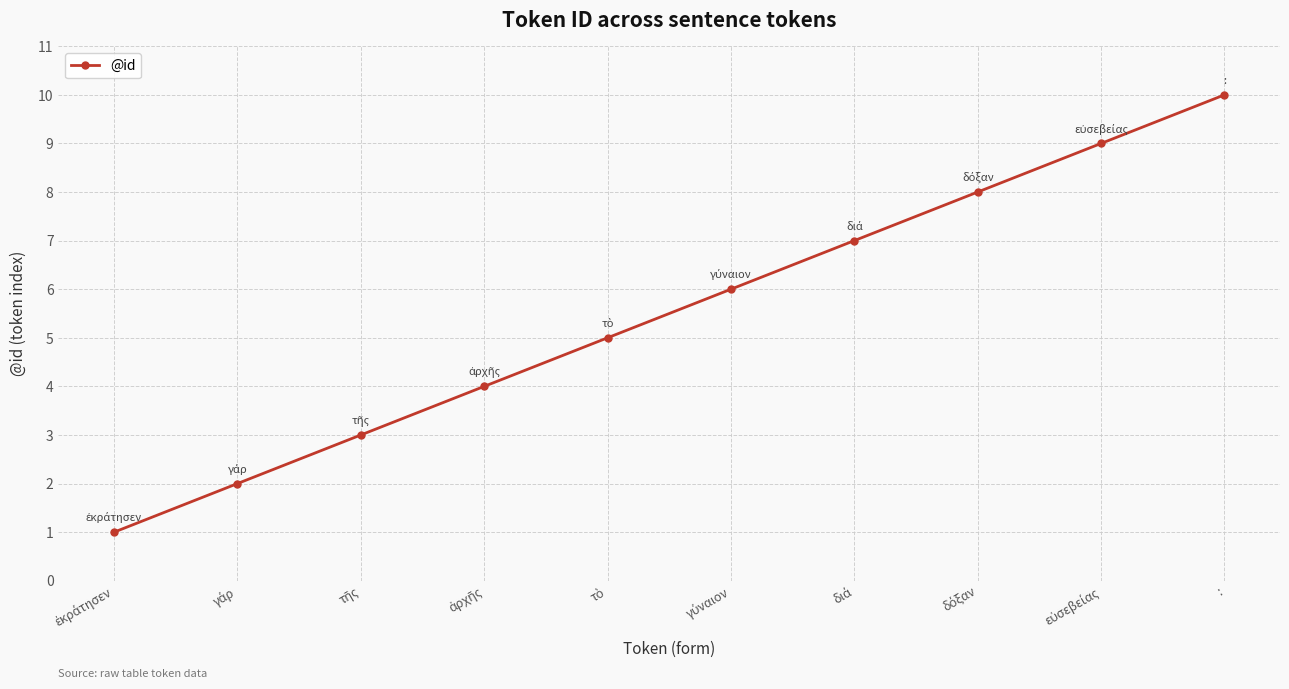

What is the difference between the maximum and minimum values?

9